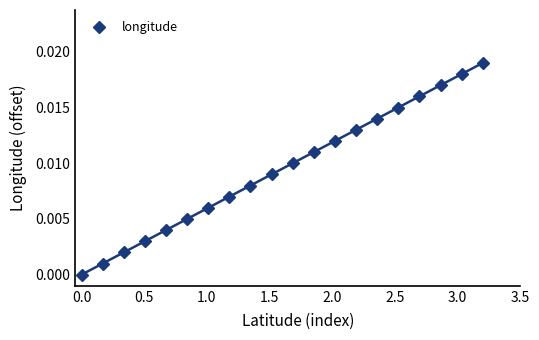

True or false: longitude has more than 0 points higher than both neighbors.

False